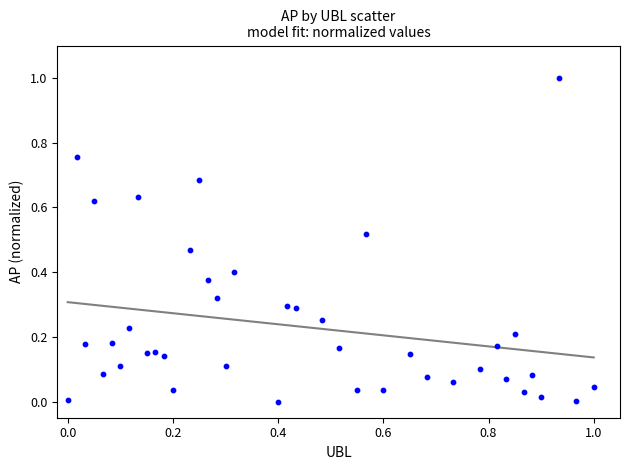

What is the range of Y values (max minus min)?

1.0